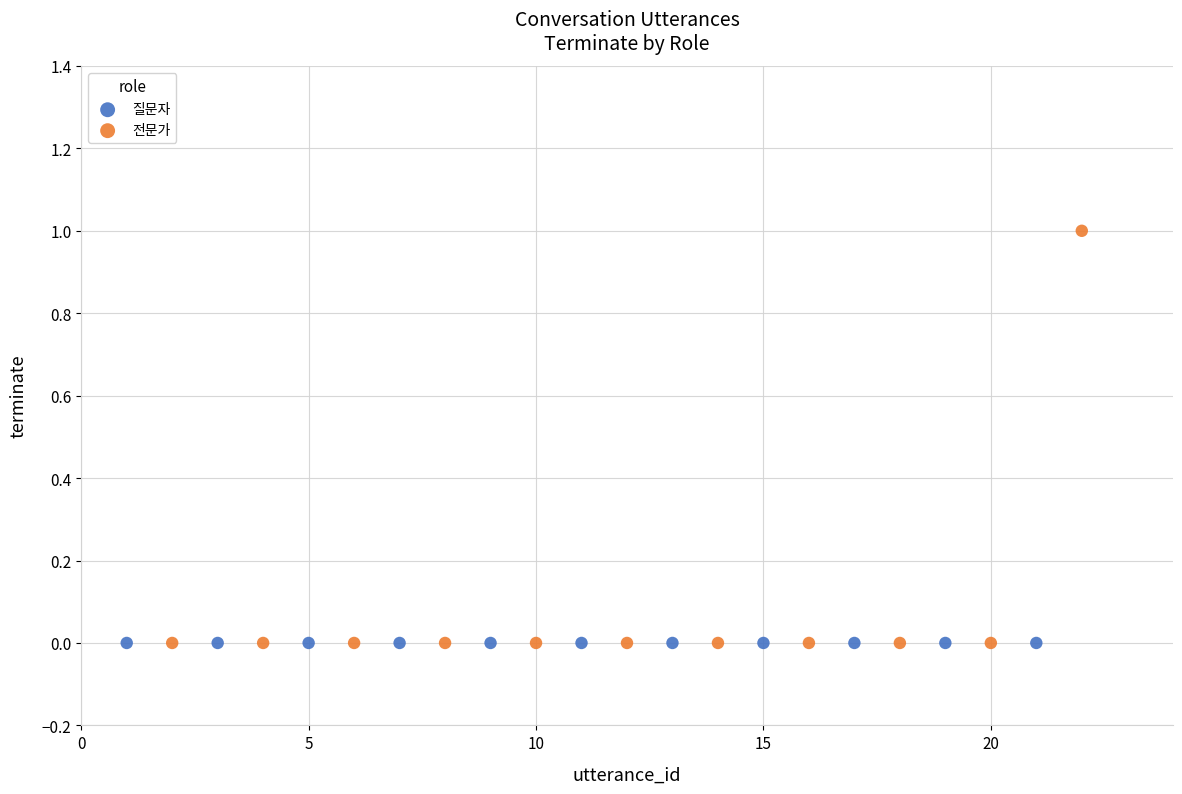

Which series reaches the maximum Y coordinate?

전문가